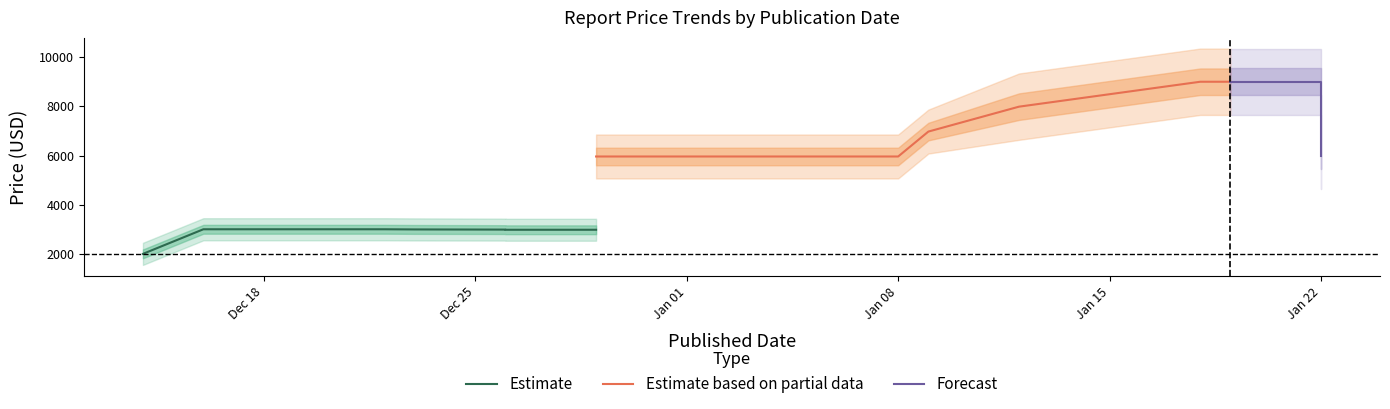

What is the label of the 39th point from the left?

2018-12-22